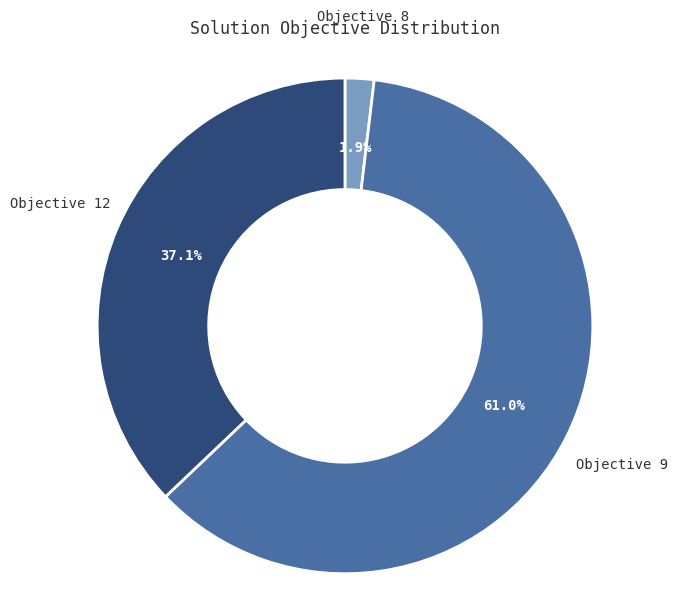

Does any single category account for the majority?

Yes